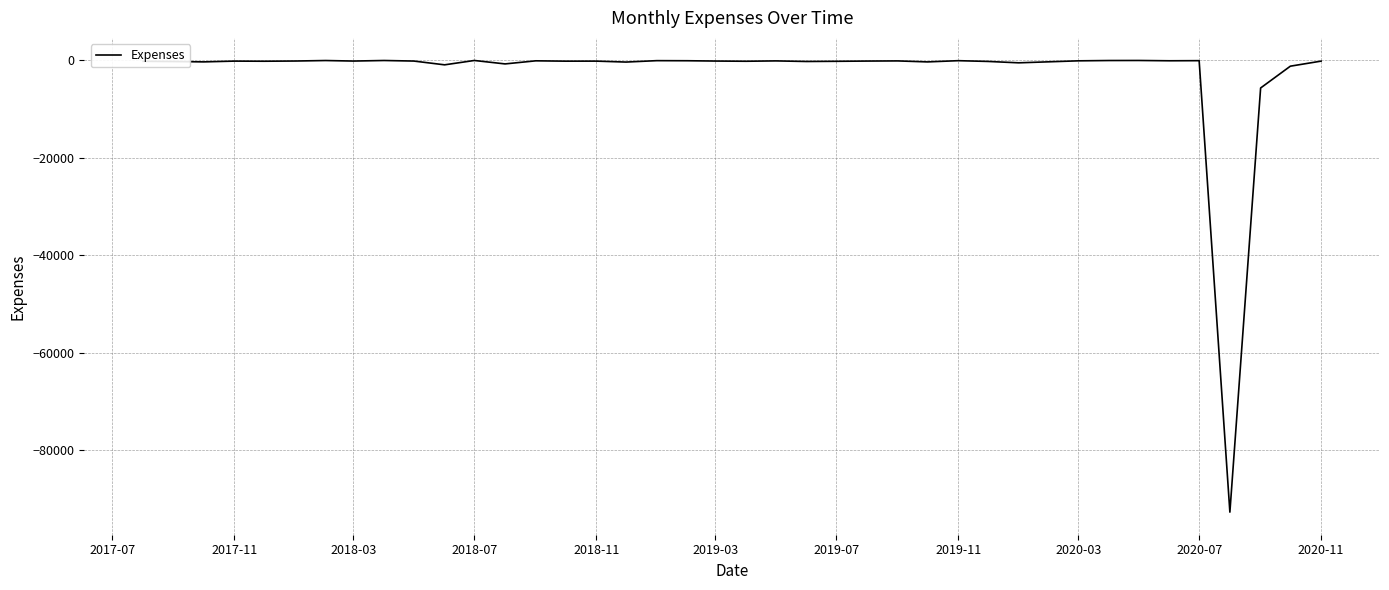

How many lines are shown in the chart?

1